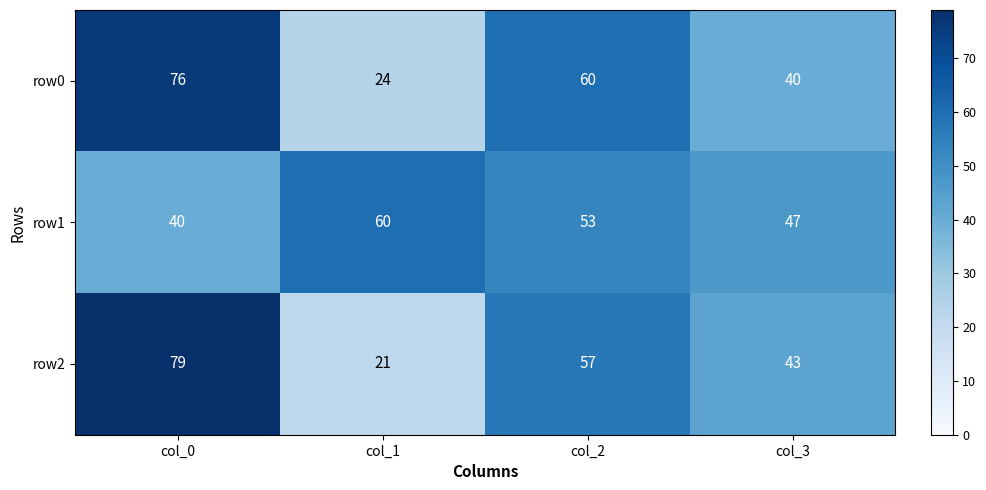

Reading right to left, list all the values displayed in this chart.

row0: col_3=40	col_2=60	col_1=24	col_0=76
row1: col_3=47	col_2=53	col_1=60	col_0=40
row2: col_3=43	col_2=57	col_1=21	col_0=79